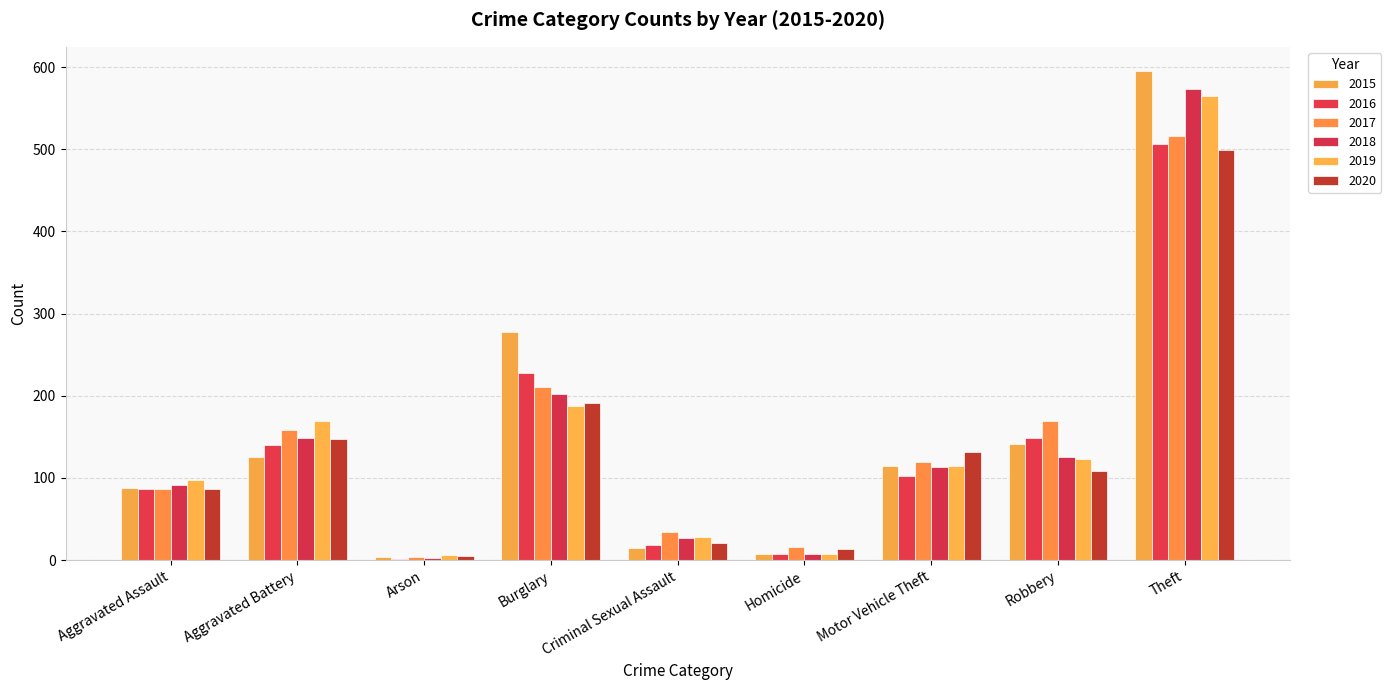

What are all the series names shown in the legend?

2015, 2016, 2017, 2018, 2019, 2020